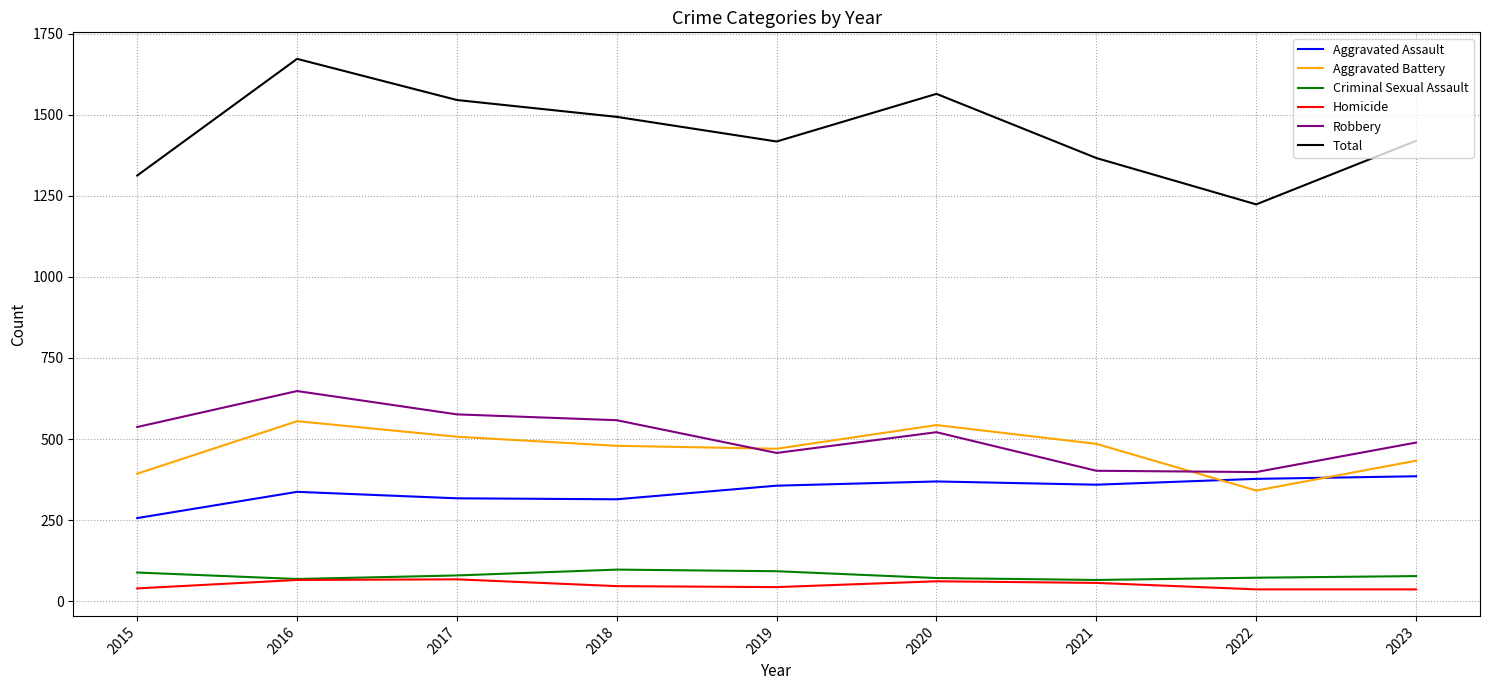

The Homicide series shows 36 at 2023. True or false?

True